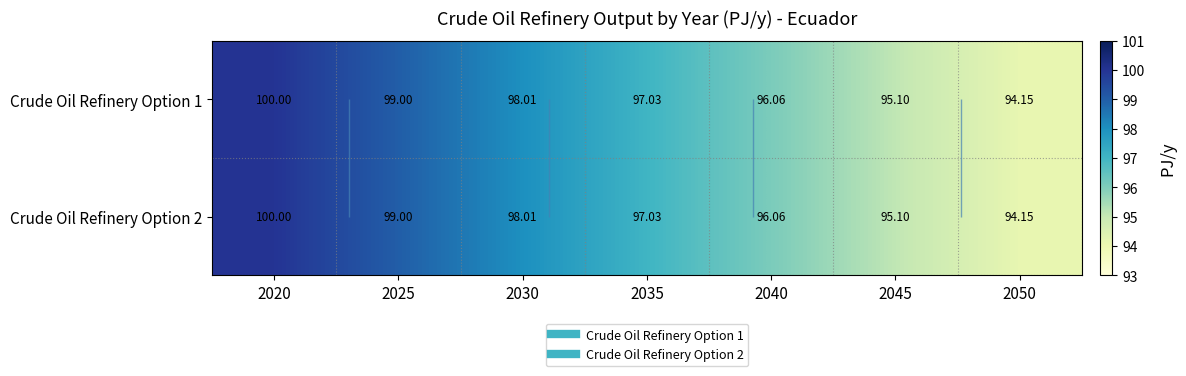

What is the maximum value shown in the chart?

100.0